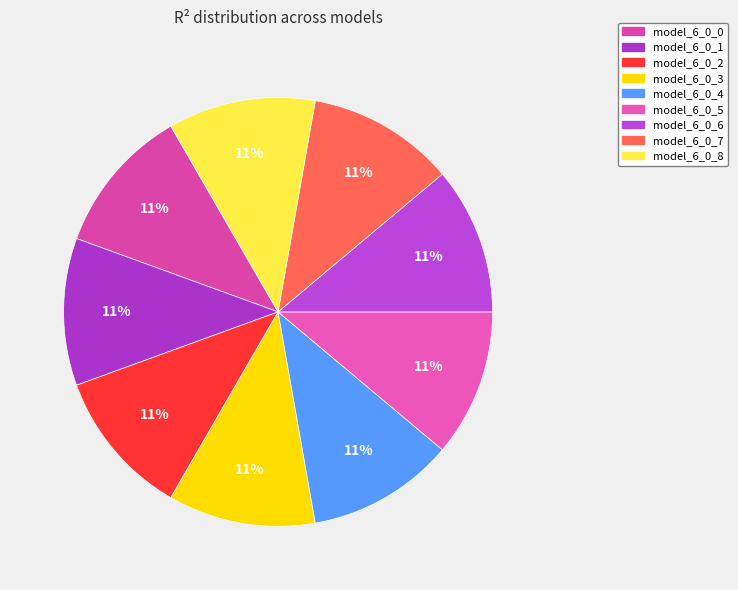

What percentage is the model_6_0_2 slice, to the nearest percent?

11%